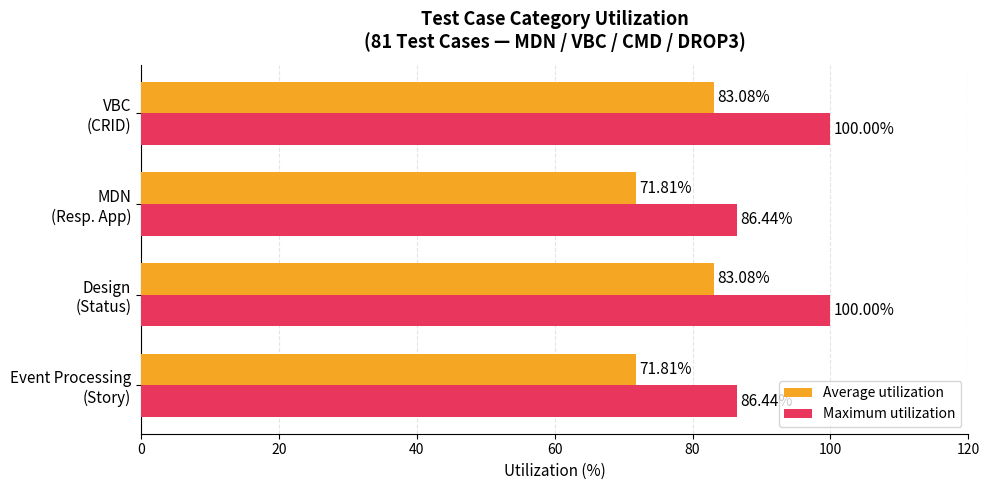

Which series has the widest spread of values?

Maximum utilization